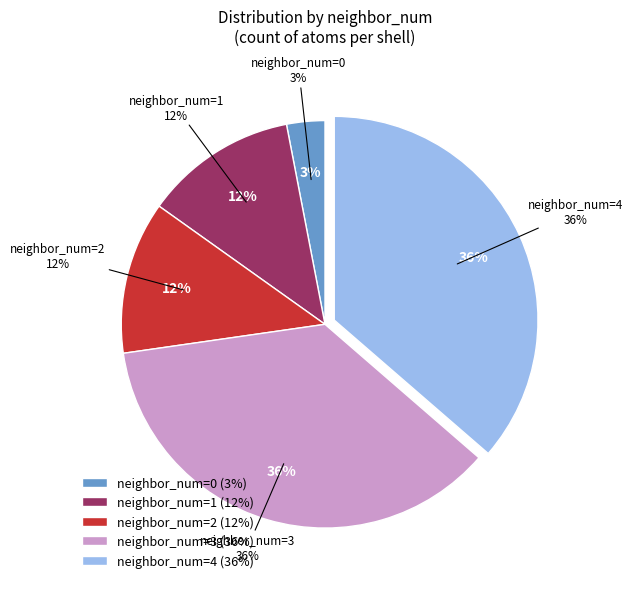

To the nearest percent, what is the average slice percentage?

20%